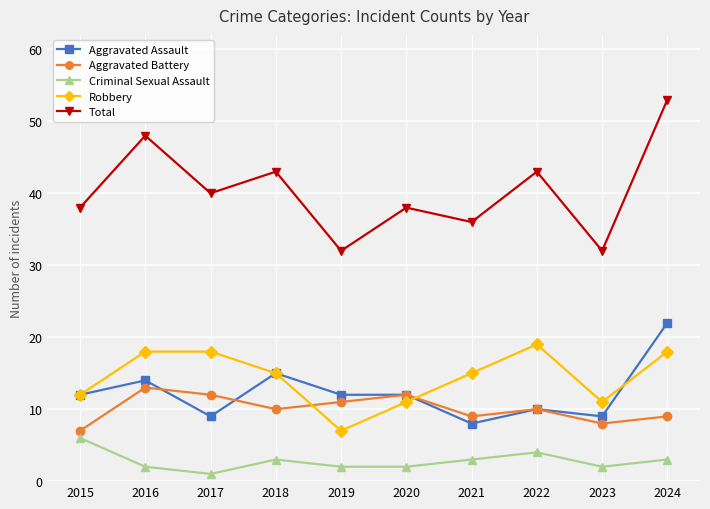

True or false: Aggravated Battery has more than 1 interior local peaks.

True